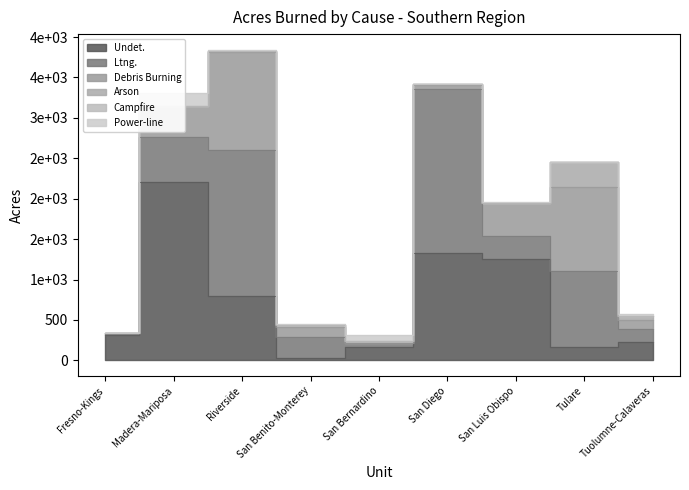

How many data points does each series have?

9